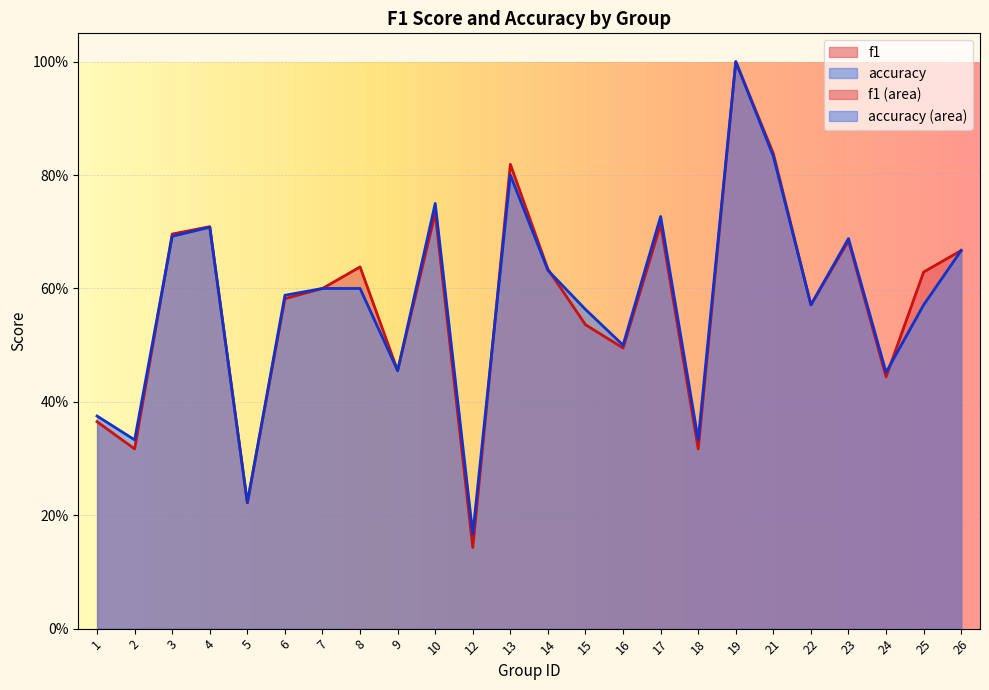

Which has a higher value, 1 or 26?

26